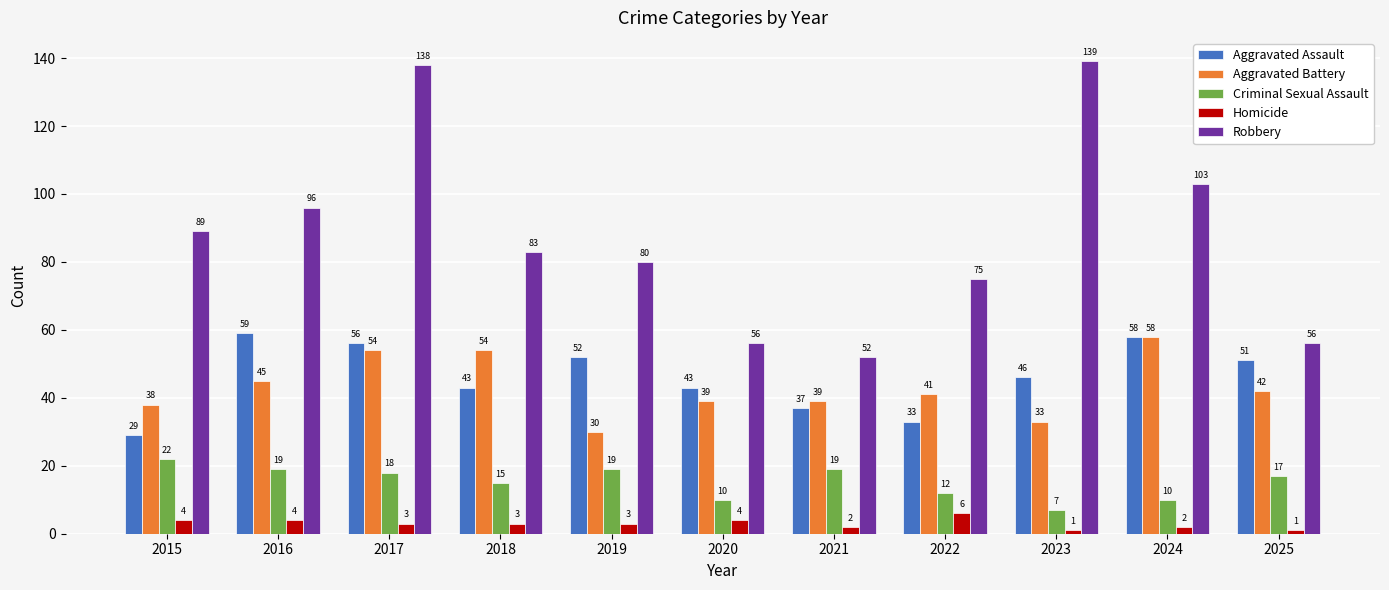

What is the maximum value for Aggravated Assault?

59